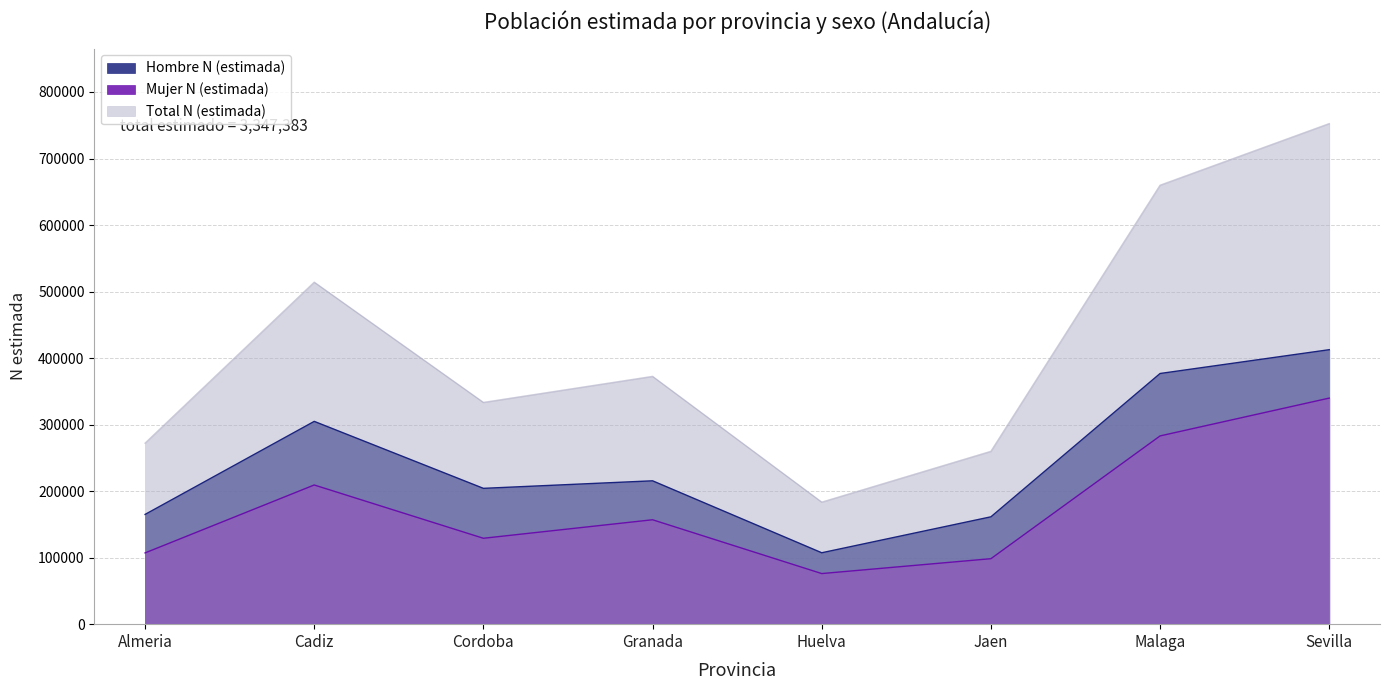

What is the spread (max minus min) of values at Cadiz?

304847